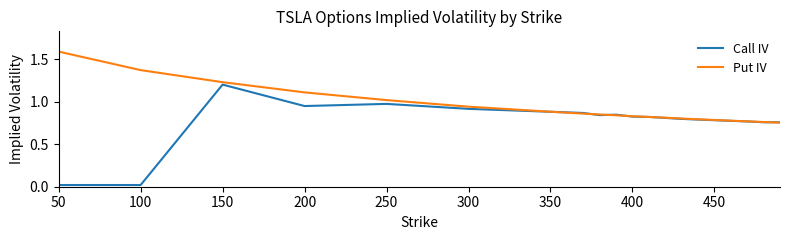

Which series has the widest spread of values?

Call IV